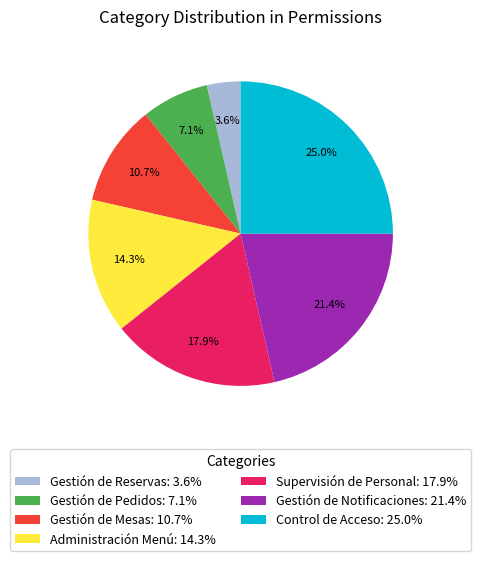

How many slices are in this pie chart?

7